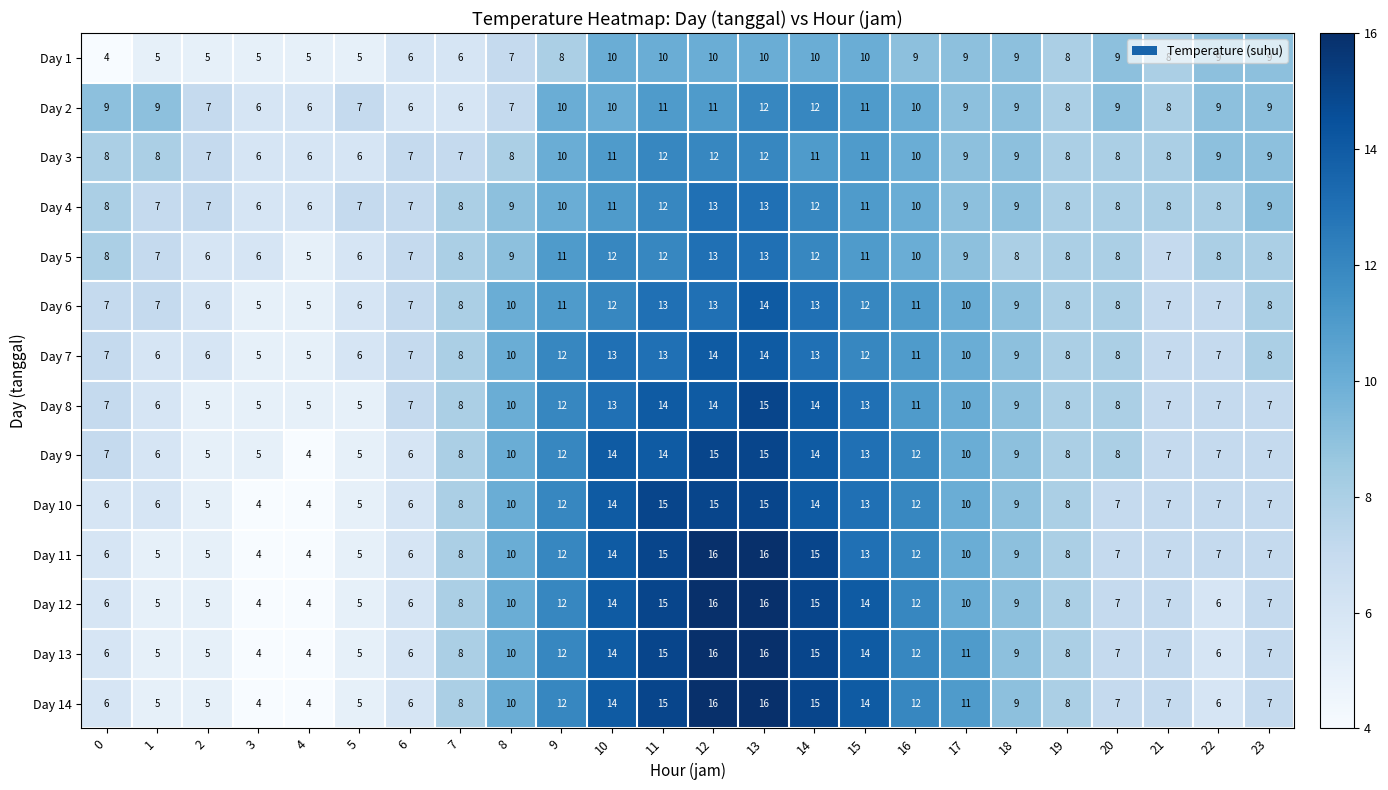

The value of Day 5 at 5 is 6. True or false?

True